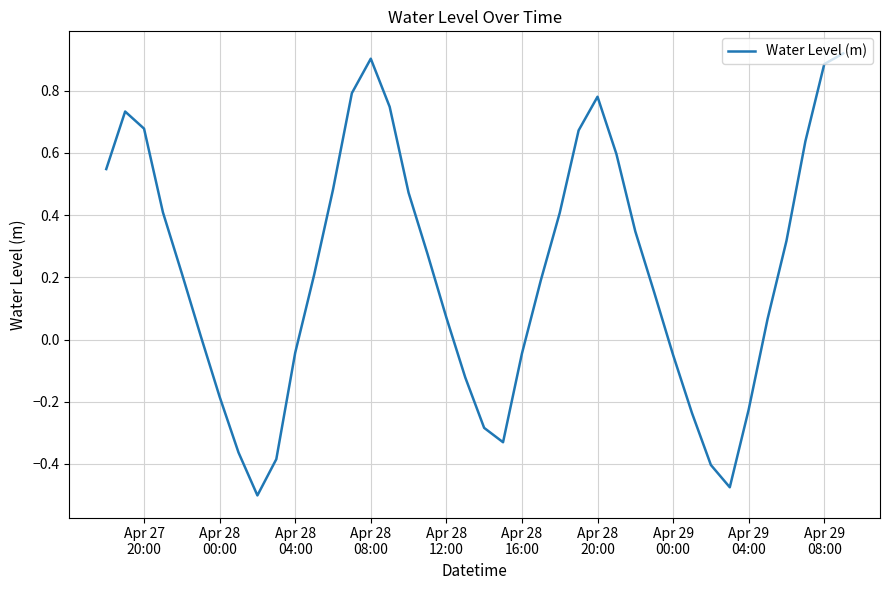

What is the difference between the maximum and minimum values?

1.4